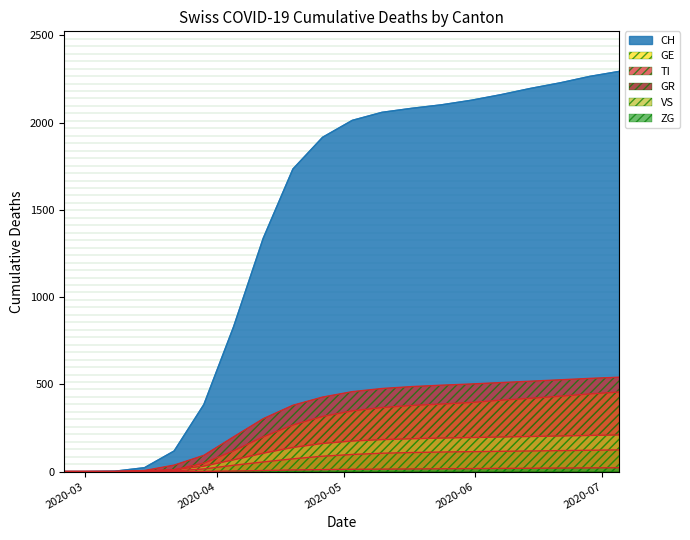

Rank the series by their maximum value, from highest to lowest.

CH, TI, GE, VS, GR, ZG